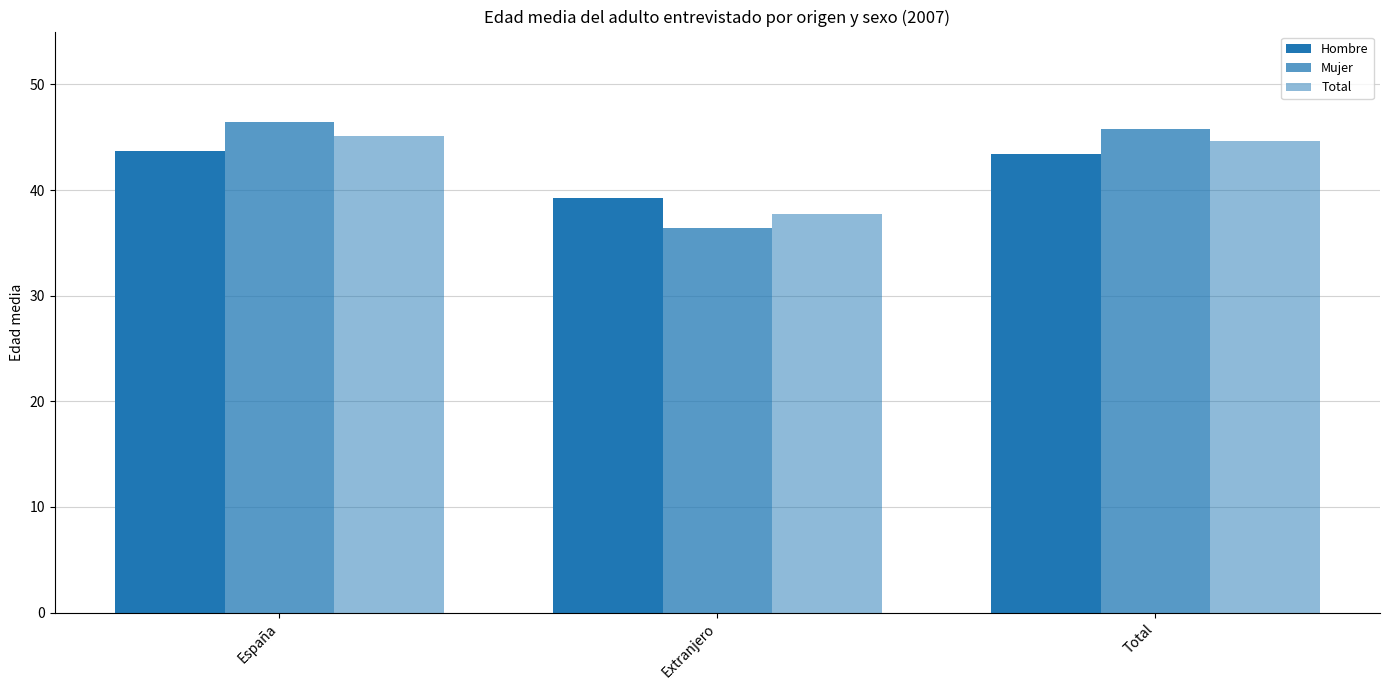

What is the difference between the Hombre values at Total and España?

0.3